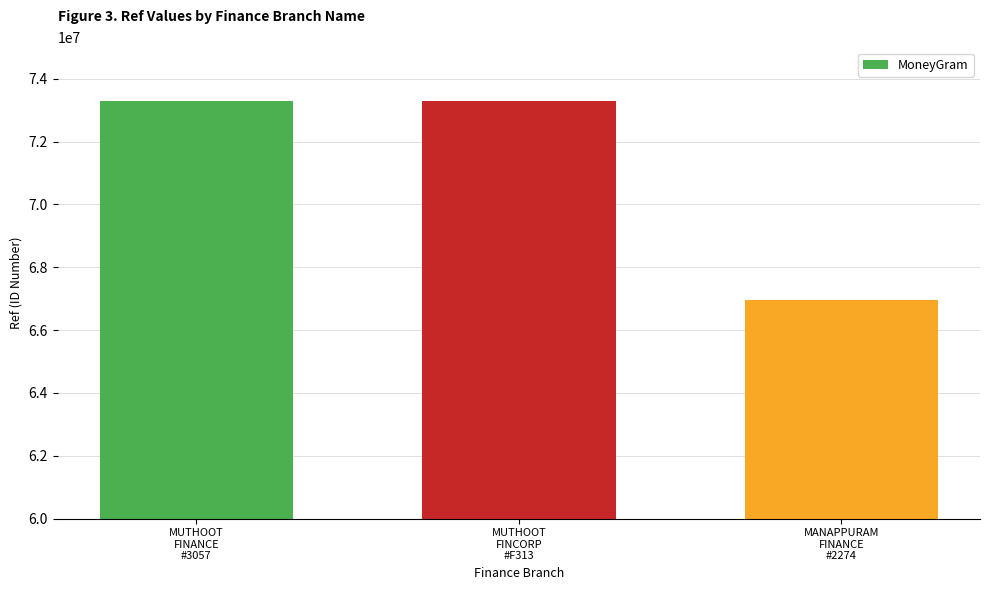

Where is the data nearest to the value 70123566?

MUTHOOT
FINANCE
#3057